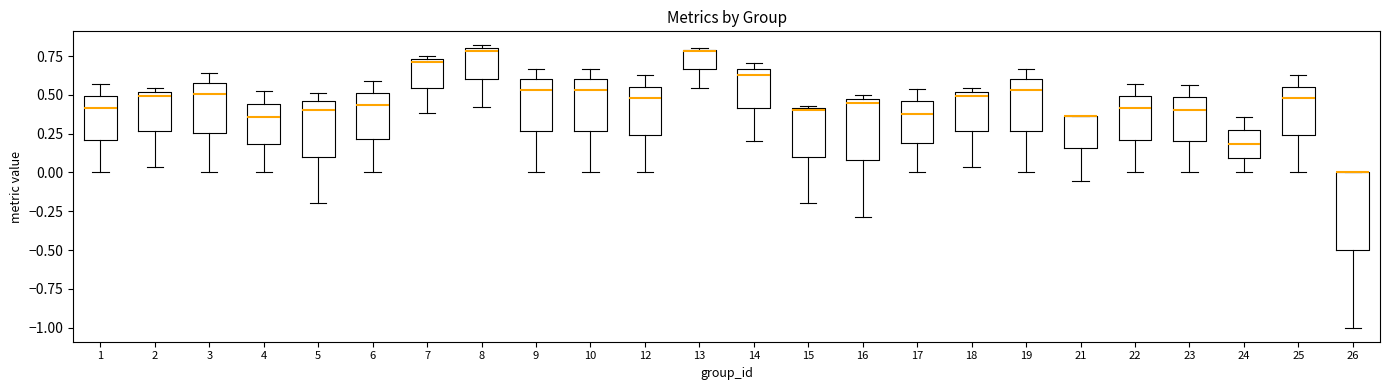

Where is the lower edge of the box at x = 4 on the y-axis? The values are not printed on the chart, so give them approximately, as read against the axis.

0.20